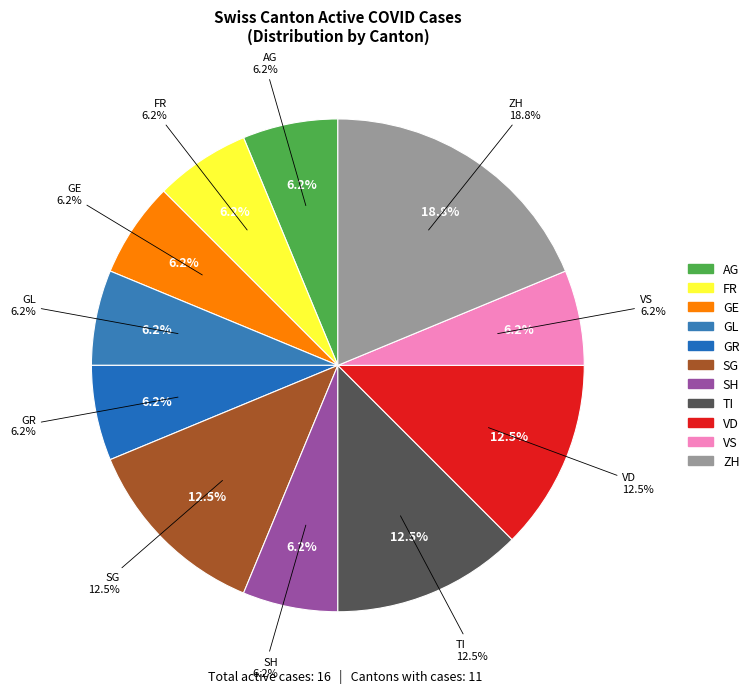

Do TG and BS together represent more than half of the pie?

No